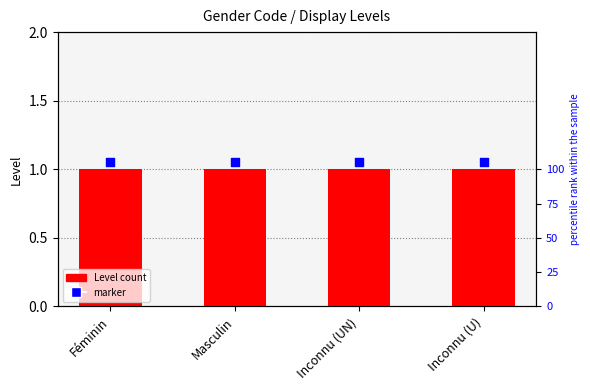

Which series has the widest spread of Y values?

Level count